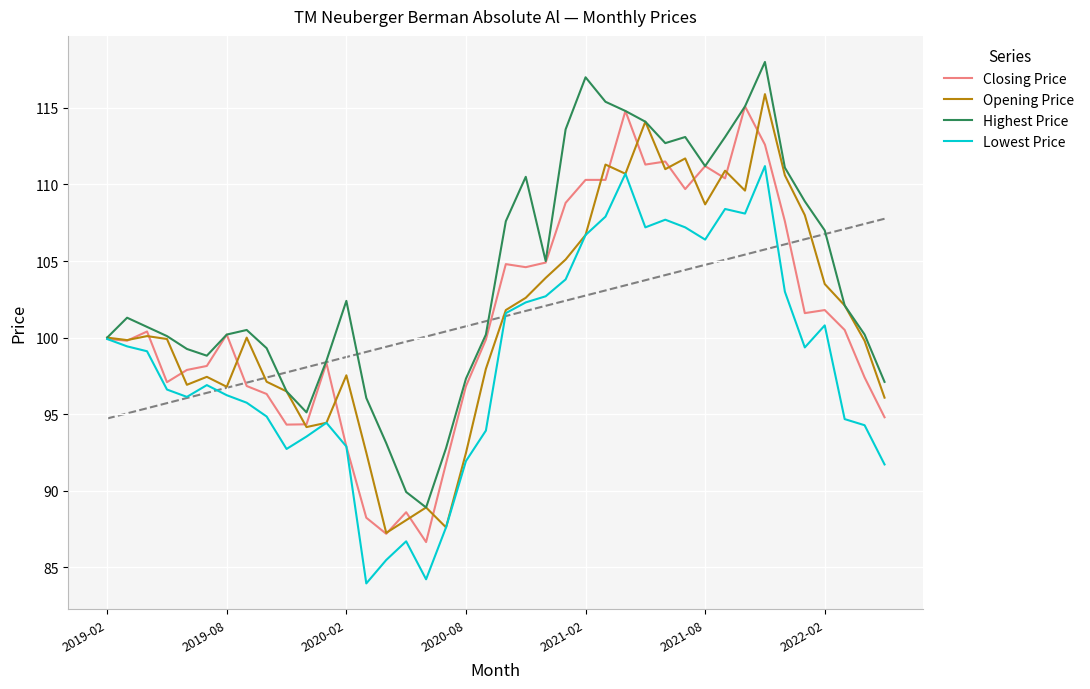

What are all the series names shown in the legend?

Closing Price, Opening Price, Highest Price, Lowest Price